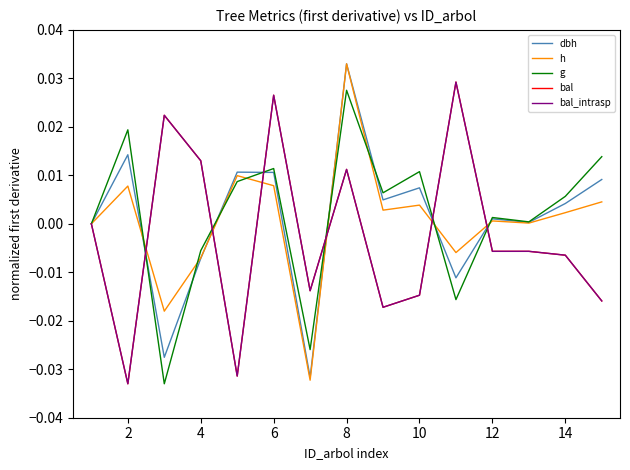

Does the chart have visible grid lines?

No